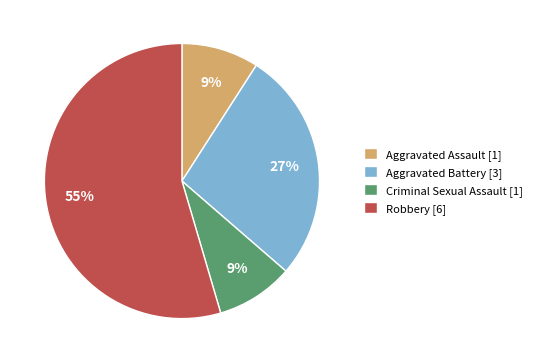

Is it true that Aggravated Battery is 15% of the pie?

False